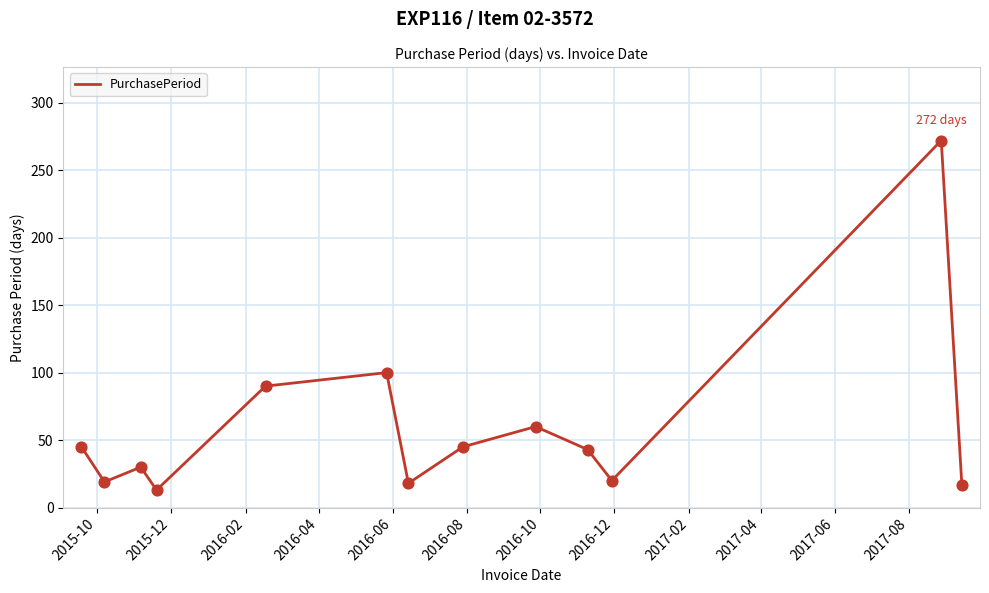

What is the greatest value displayed?

272